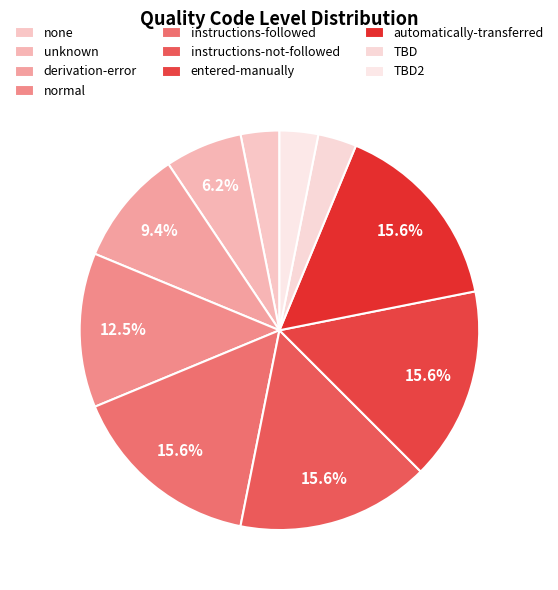

What is the smallest slice in the pie chart?

none